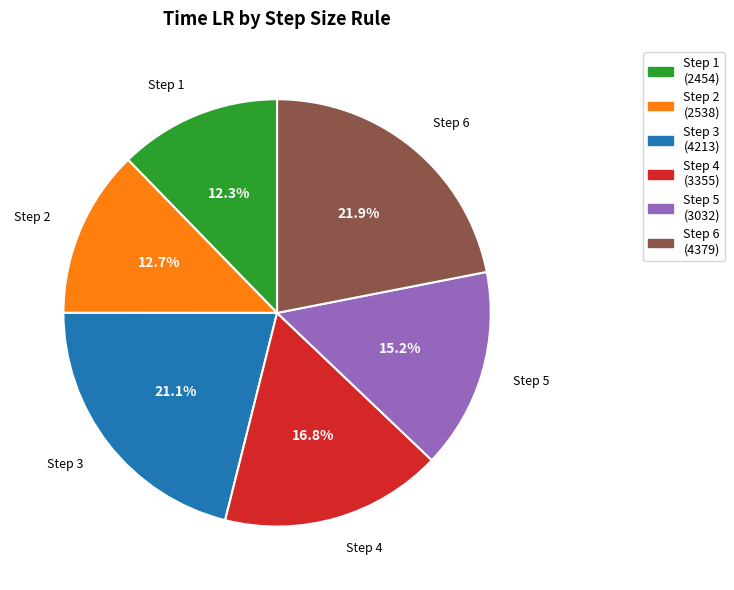

Is there a majority slice in this chart?

No